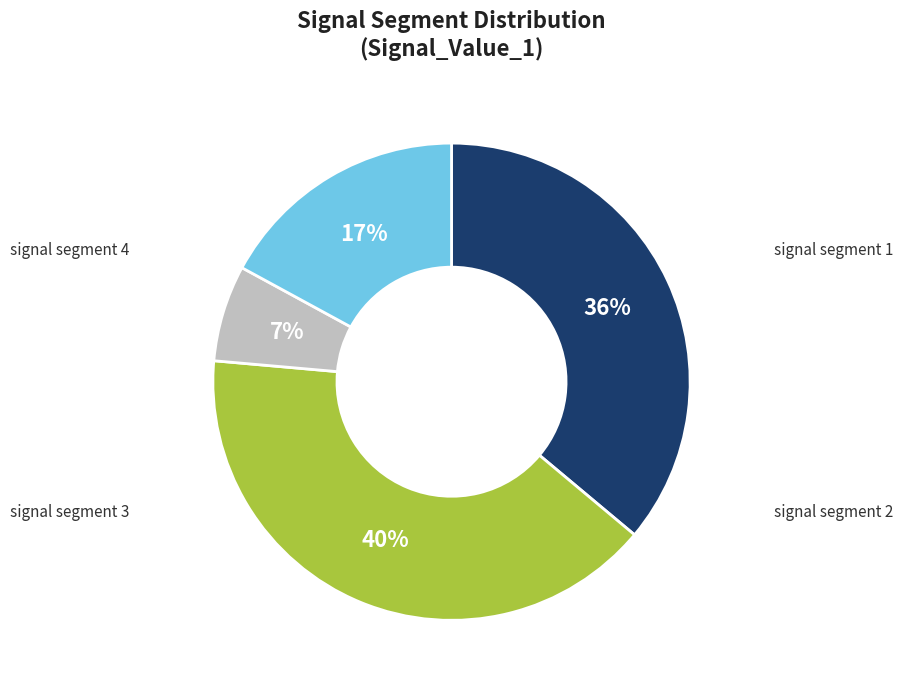

Does any single category account for the majority?

No